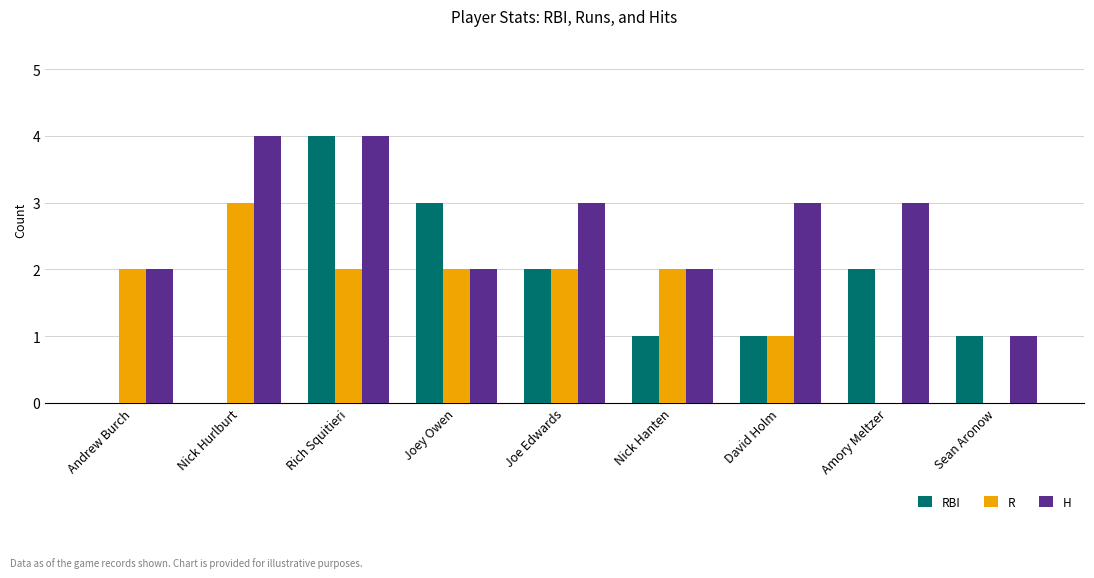

What is the sum of all H values?

24